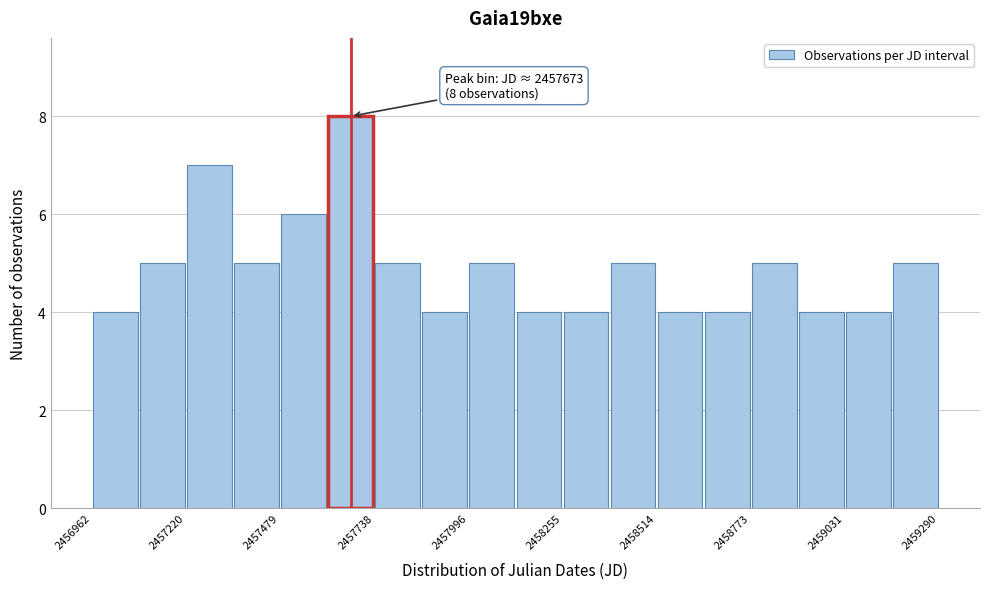

Around what value on the x-axis is the tallest bar? Give the approximate position of its centre, as read against the axis.

2457650